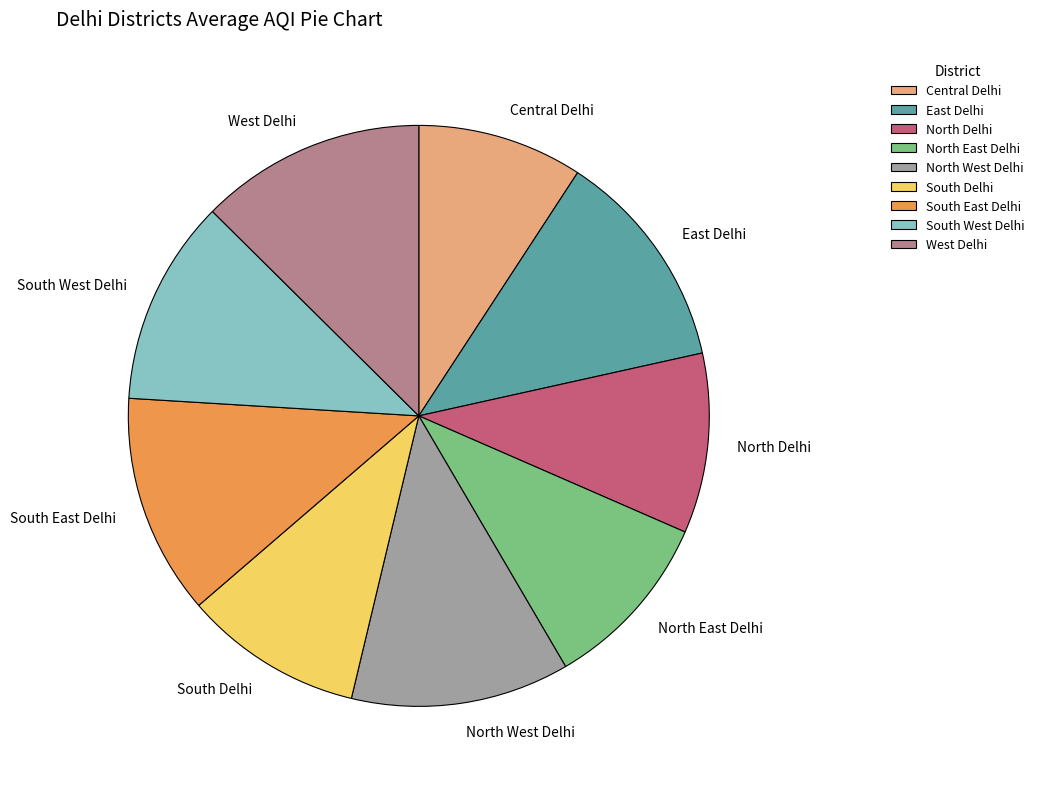

The North West Delhi slice represents 2% of the pie. True or false?

False